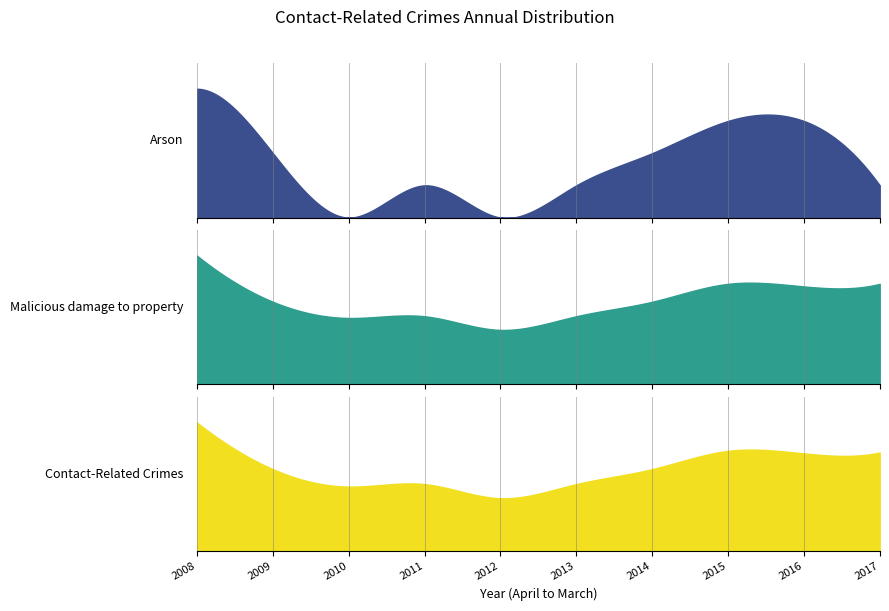

What is the sum of the Arson values at April 2015 to March 2016 and April 2012 to March 2013?

4